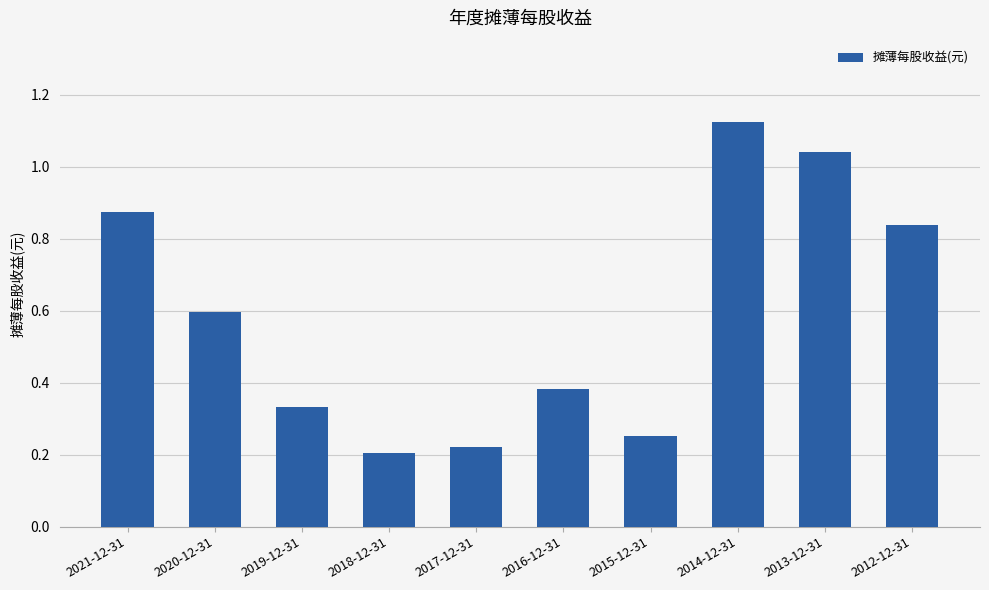

Between 2016-12-31 and 2012-12-31, which is larger?

2012-12-31